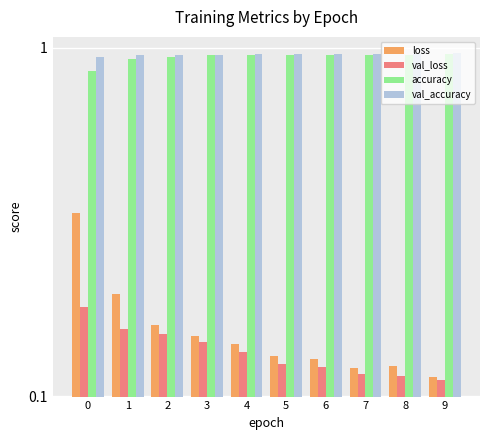

Reading right to left, extract all data points from this chart.

loss: 0.1	0.1	0.1	0.1	0.1	0.1	0.1	0.2	0.2	0.3
val_loss: 0.1	0.1	0.1	0.1	0.1	0.1	0.1	0.2	0.2	0.2
accuracy: 1.0	1.0	1.0	1.0	1.0	1.0	1.0	0.9	0.9	0.9
val_accuracy: 1.0	1.0	1.0	1.0	1.0	1.0	1.0	1.0	1.0	0.9